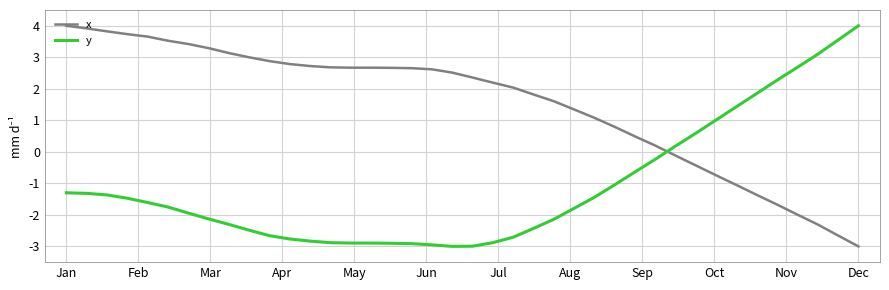

How many negative values does the y series have?

30